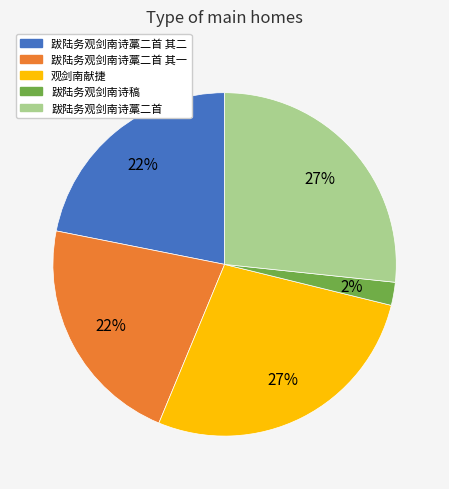

Which category has the smallest portion of the pie?

跋陆务观剑南诗稿